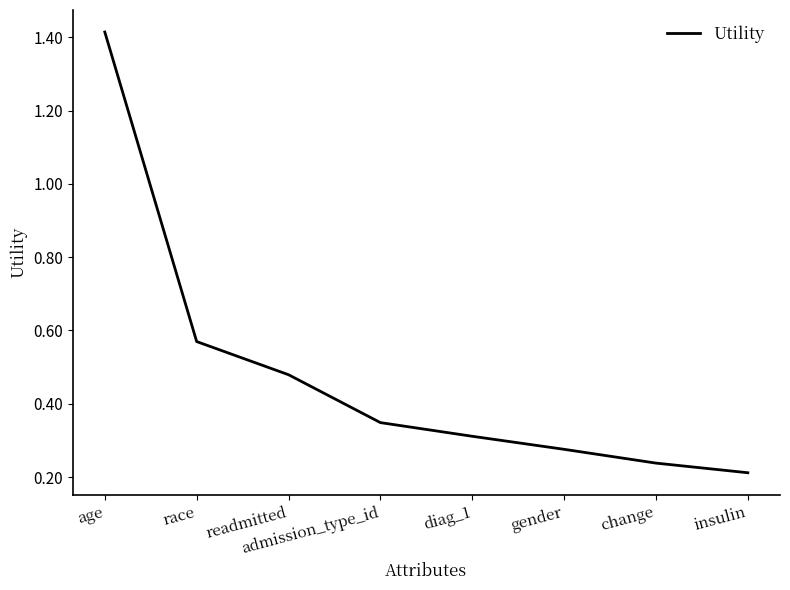

At which category does the chart reach its minimum across all series?

insulin